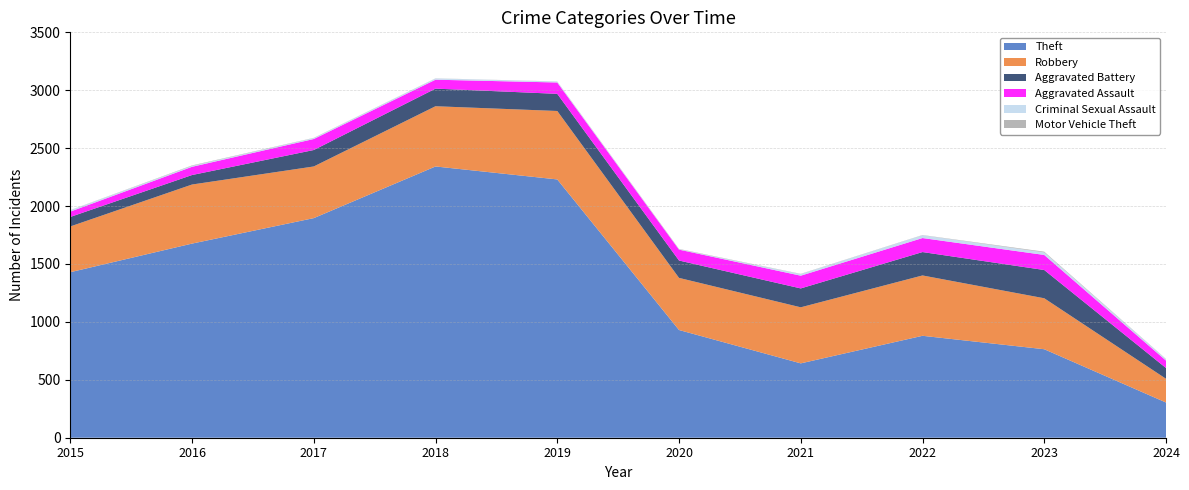

Reading left to right, what are all the values shown in this chart?

Theft: 2015=1429	2016=1676	2017=1896	2018=2342	2019=2230	2020=930	2021=642	2022=880	2023=764	2024=304
Robbery: 2015=395	2016=510	2017=446	2018=520	2019=591	2020=450	2021=484	2022=521	2023=440	2024=205
Aggravated Battery: 2015=82	2016=82	2017=142	2018=152	2019=148	2020=150	2021=163	2022=202	2023=244	2024=93
Aggravated Assault: 2015=46	2016=71	2017=95	2018=77	2019=98	2020=94	2021=110	2022=121	2023=130	2024=64
Criminal Sexual Assault: 2015=12	2016=8	2017=8	2018=11	2019=8	2020=3	2021=14	2022=24	2023=22	2024=12
Motor Vehicle Theft: 2015=1	2016=4	2017=2	2018=1	2019=1	2020=3	2021=2	2022=2	2023=6	2024=2